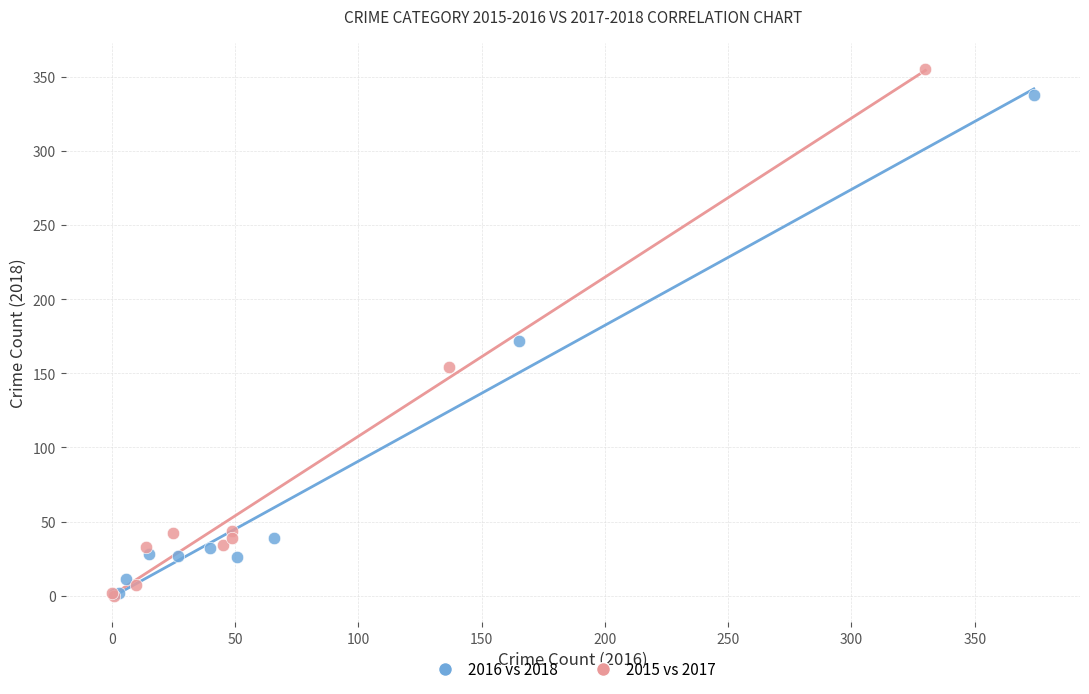

Which series has the widest spread of Y values?

2015 vs 2017